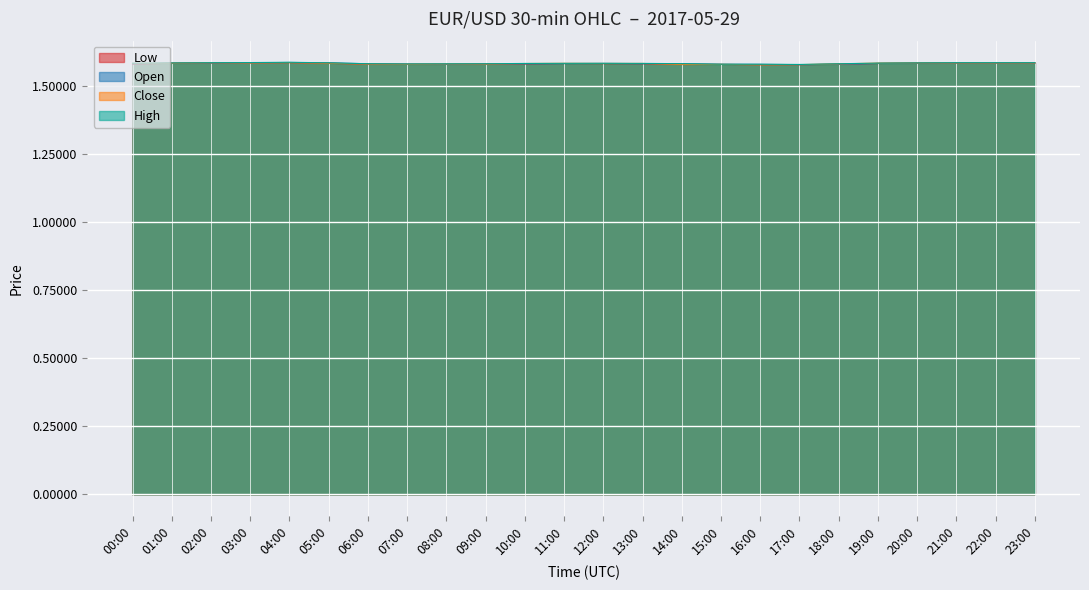

What position from the left is 12:00?

13